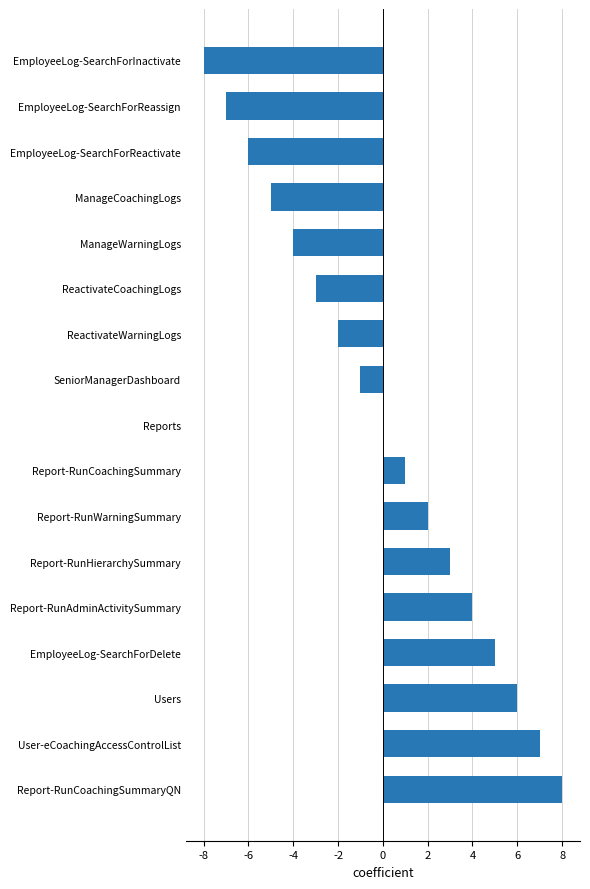

Is it true that the value at Report-RunCoachingSummaryQN is 14?

False